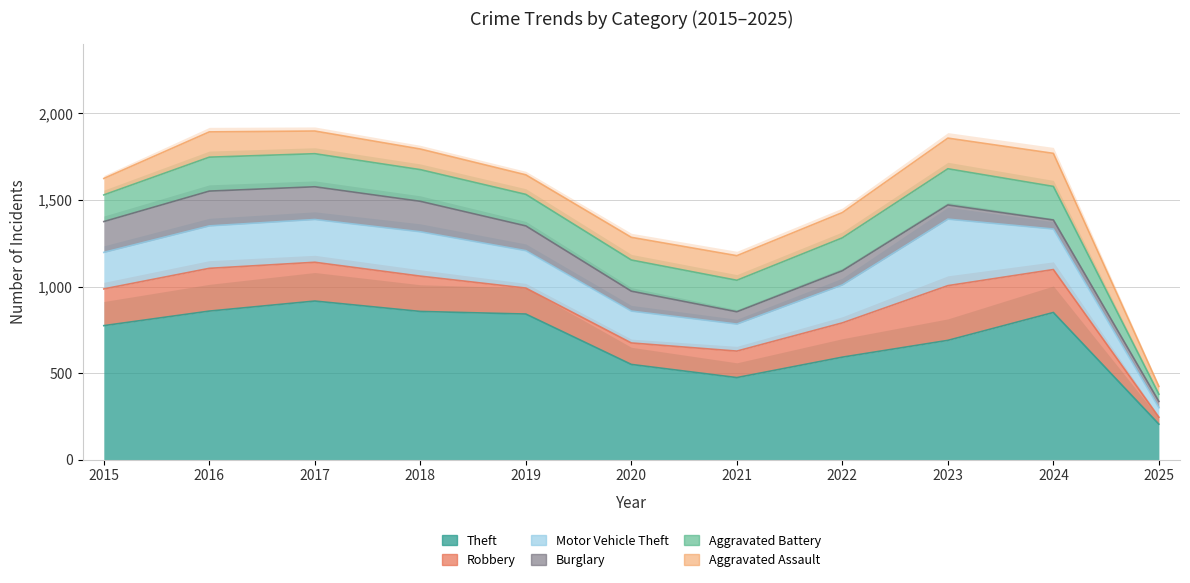

The value of Theft at 2023 is 689. True or false?

True